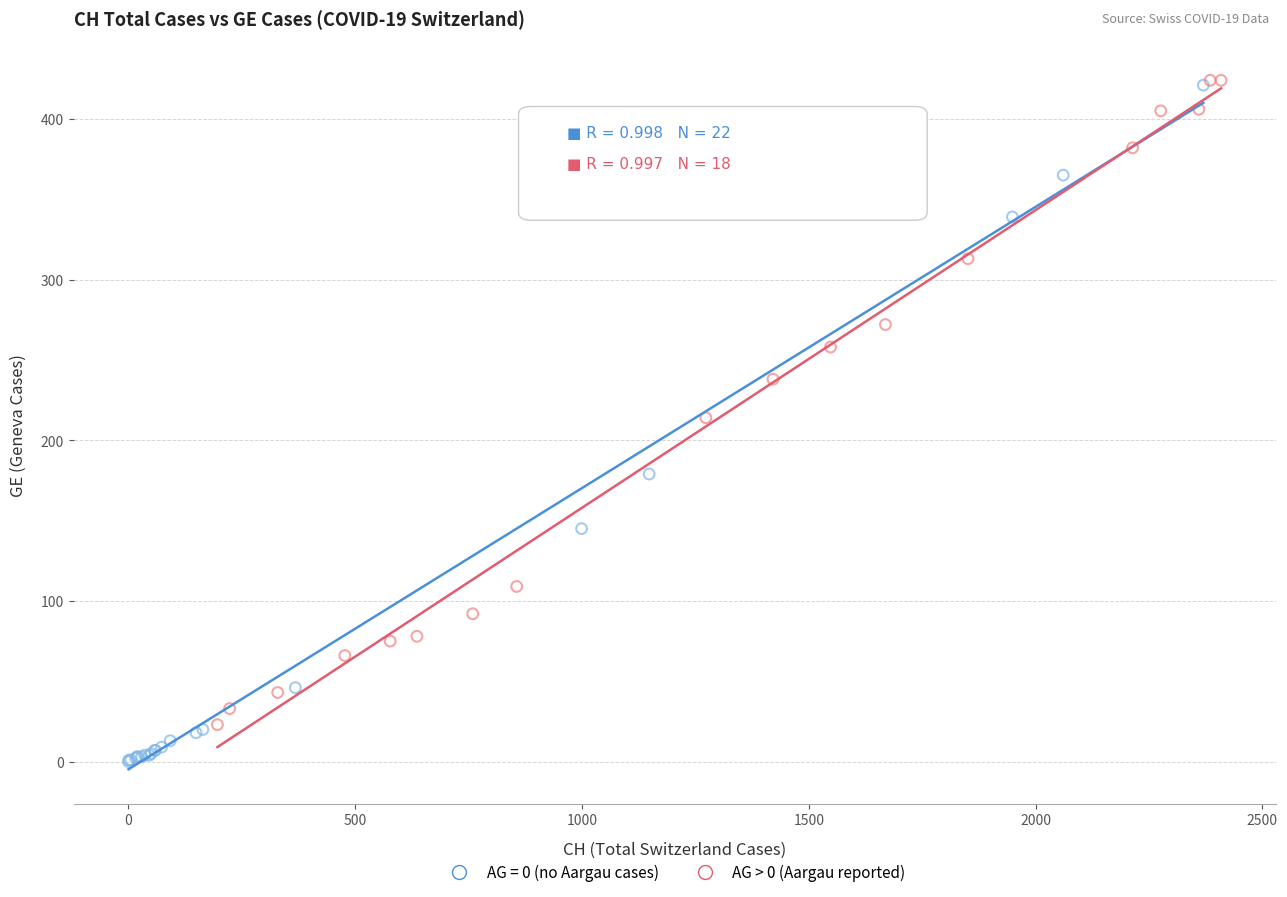

Which series has the largest Y range (max minus min)?

AG > 0 (Aargau reported)